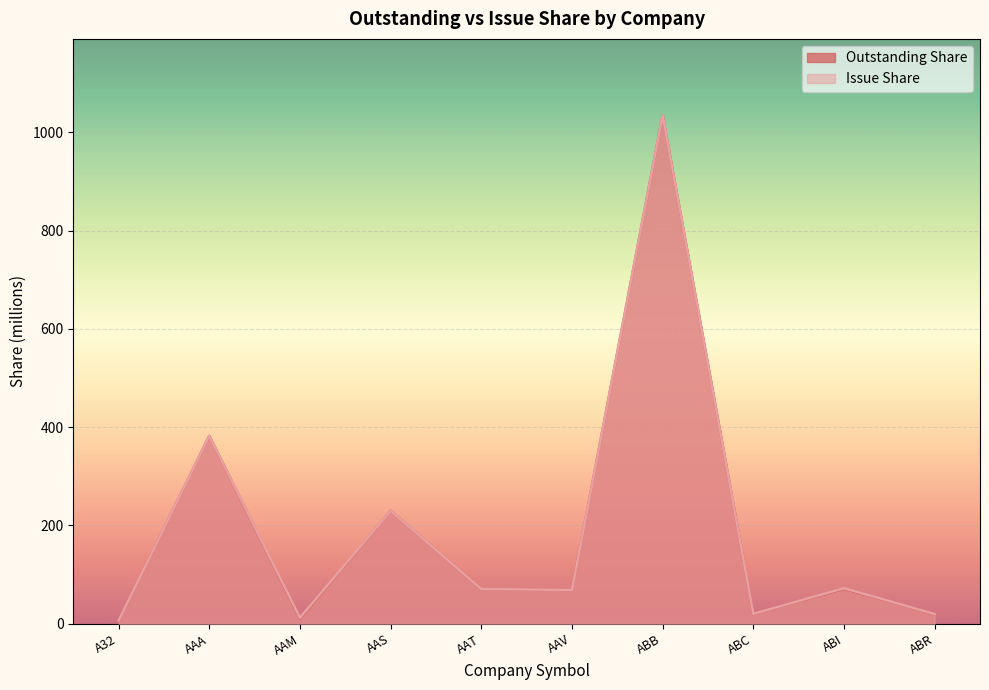

Which category has the highest value across all series?

ABB